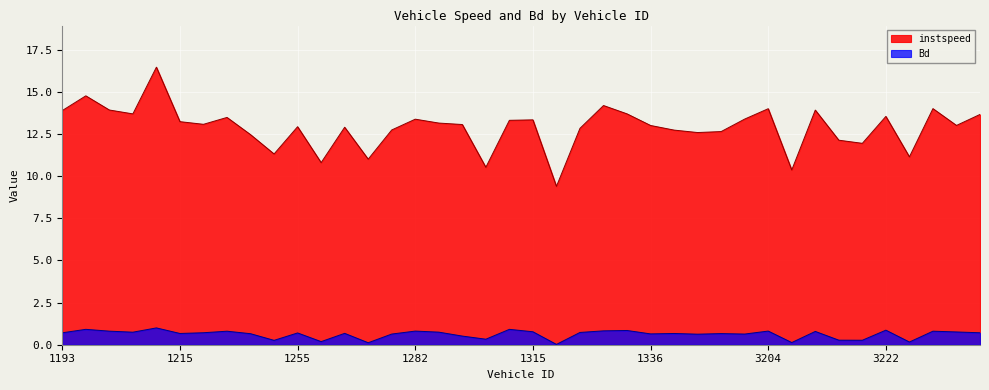

Which series has the widest spread of values?

instspeed